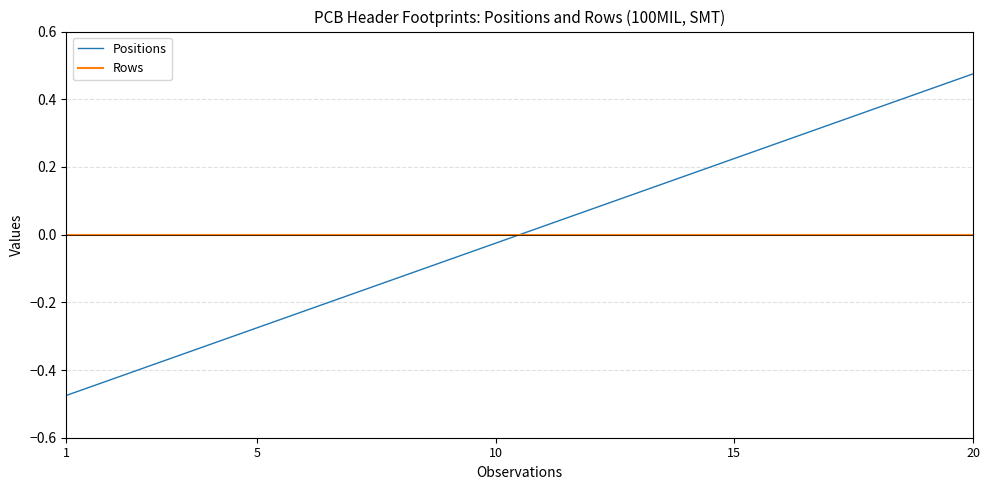

Which series has the widest spread of values?

Positions